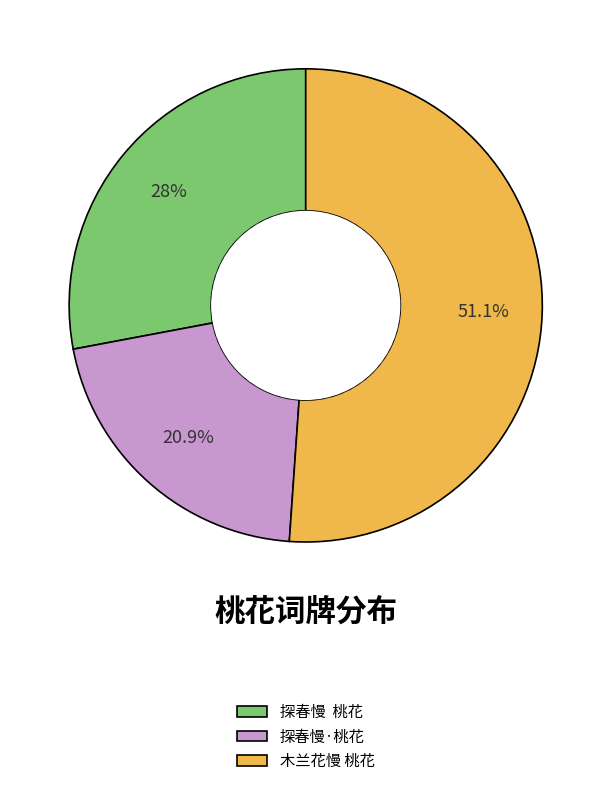

To the nearest percent, what is the average slice percentage?

33%